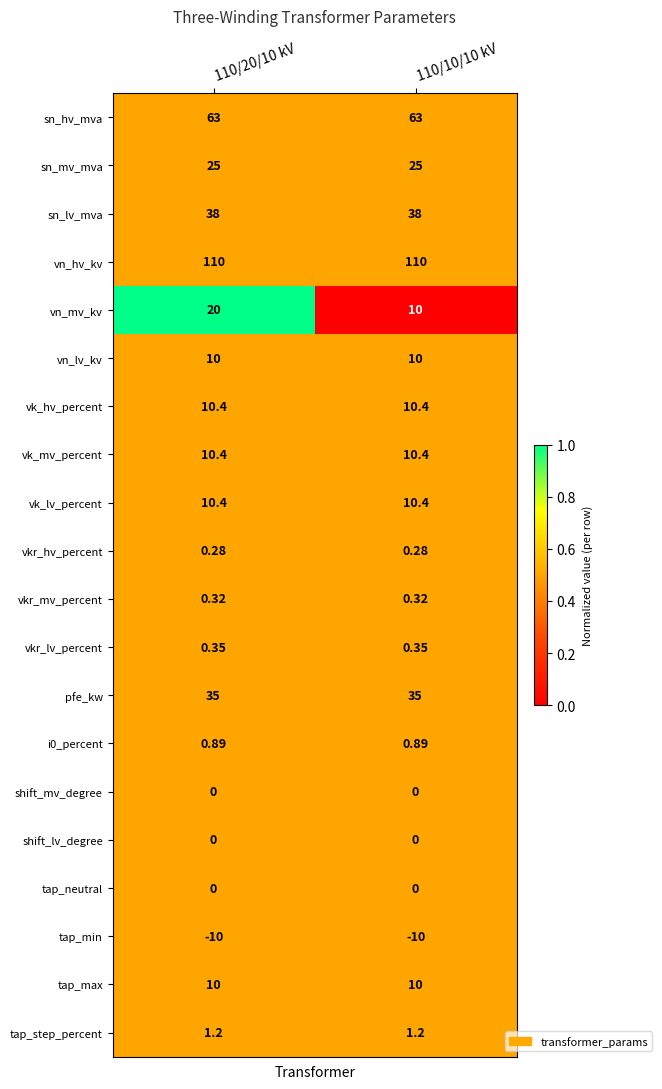

Which series has the widest spread of values?

vn_mv_kv